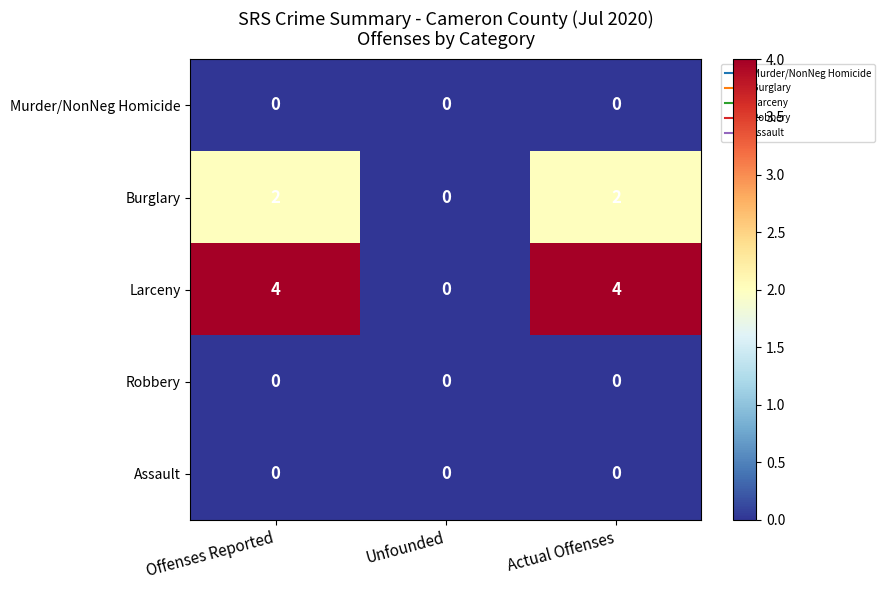

What is the total value across all series at Offenses Reported?

6